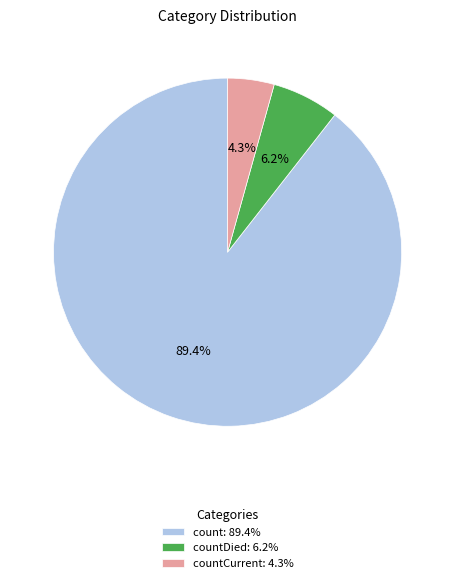

What is the majority slice?

count: 89.4%